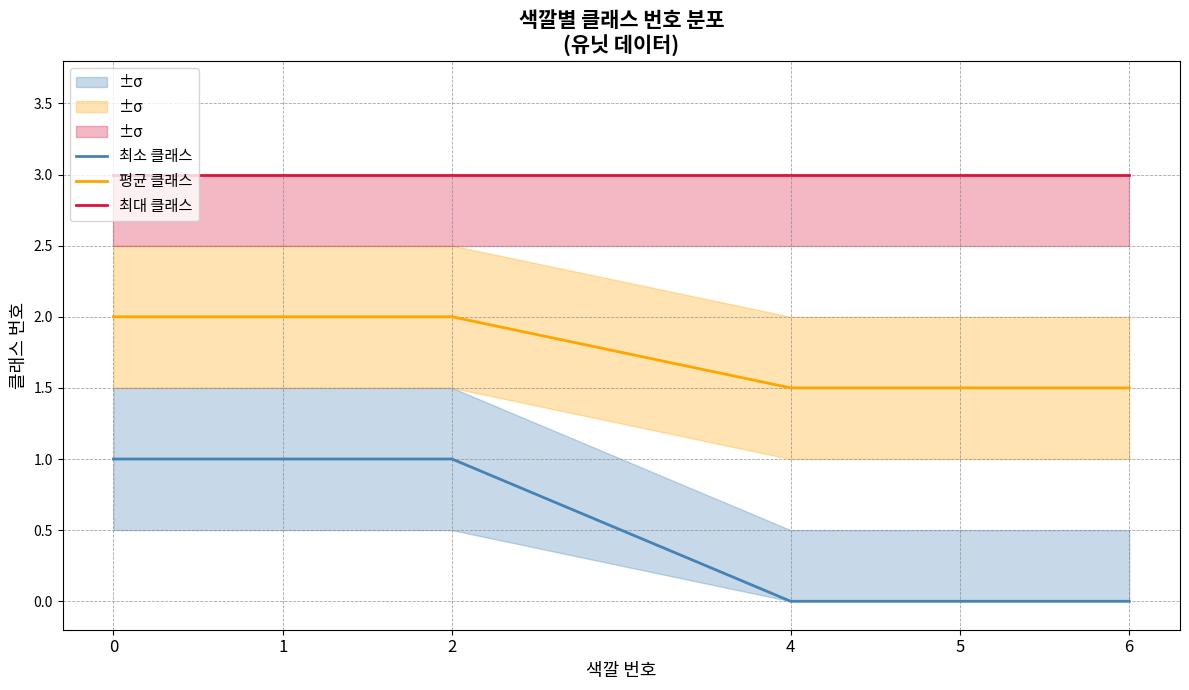

Rank the series at 1 from highest to lowest value.

최대 클래스, 평균 클래스, 최소 클래스